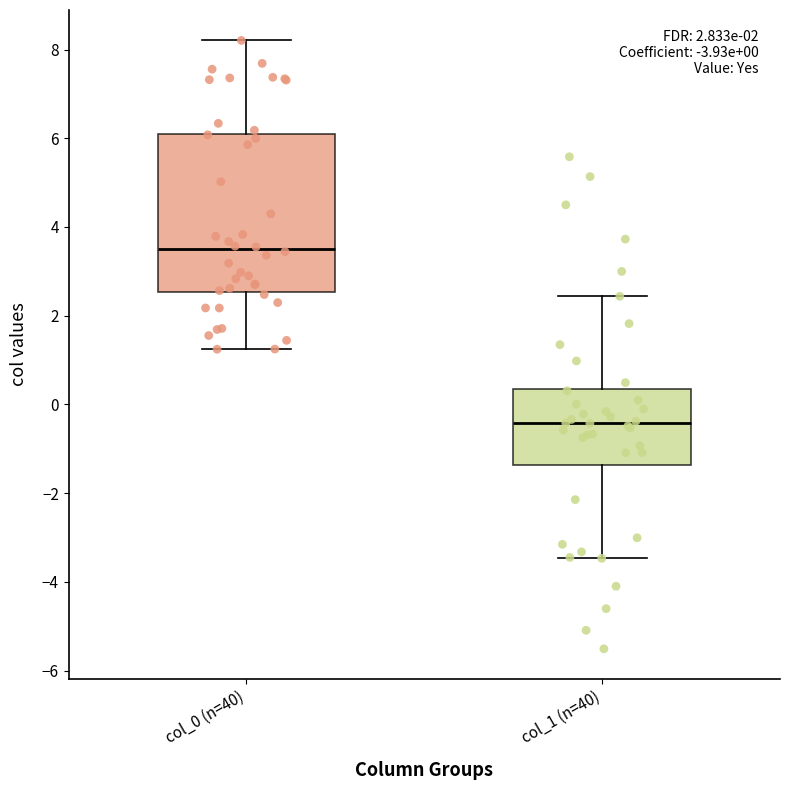

Which box has the highest median line?

col_0 (n=40)